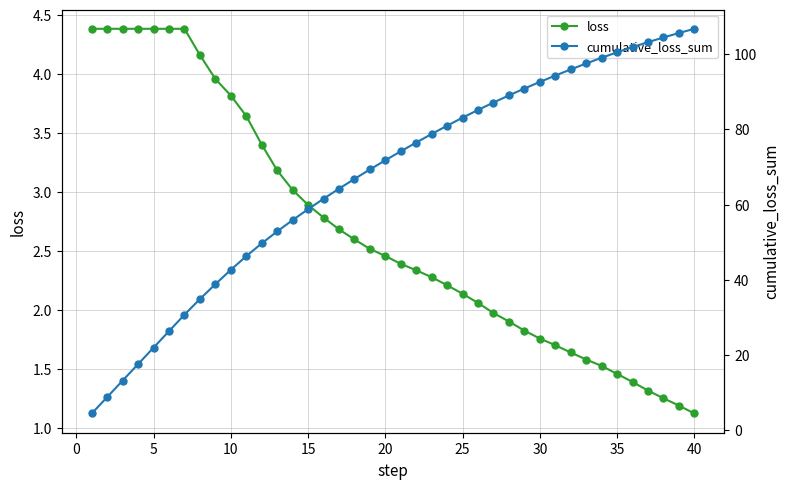

What is the difference between the maximum and minimum values in the loss series?

3.3